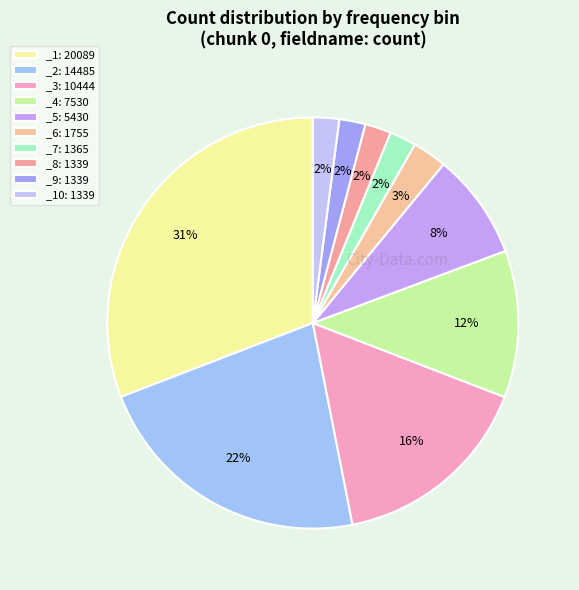

Does any single category account for the majority?

No